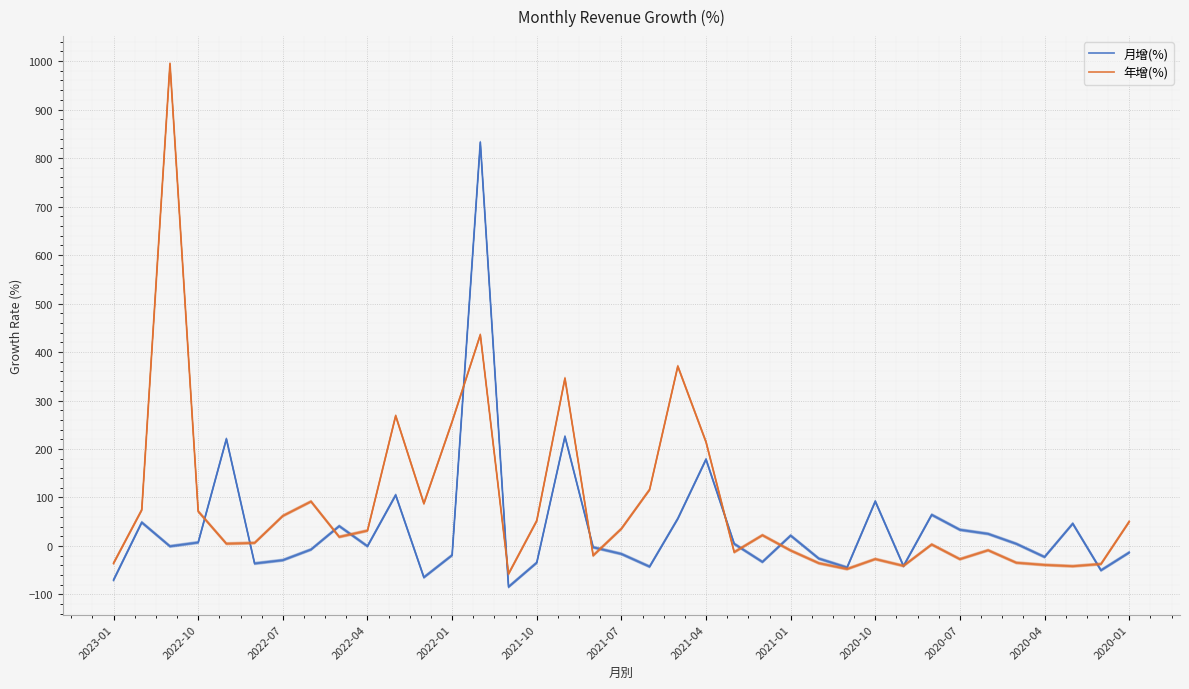

At 2021-10, list the series in order from largest to smallest.

年增(%), 月增(%)